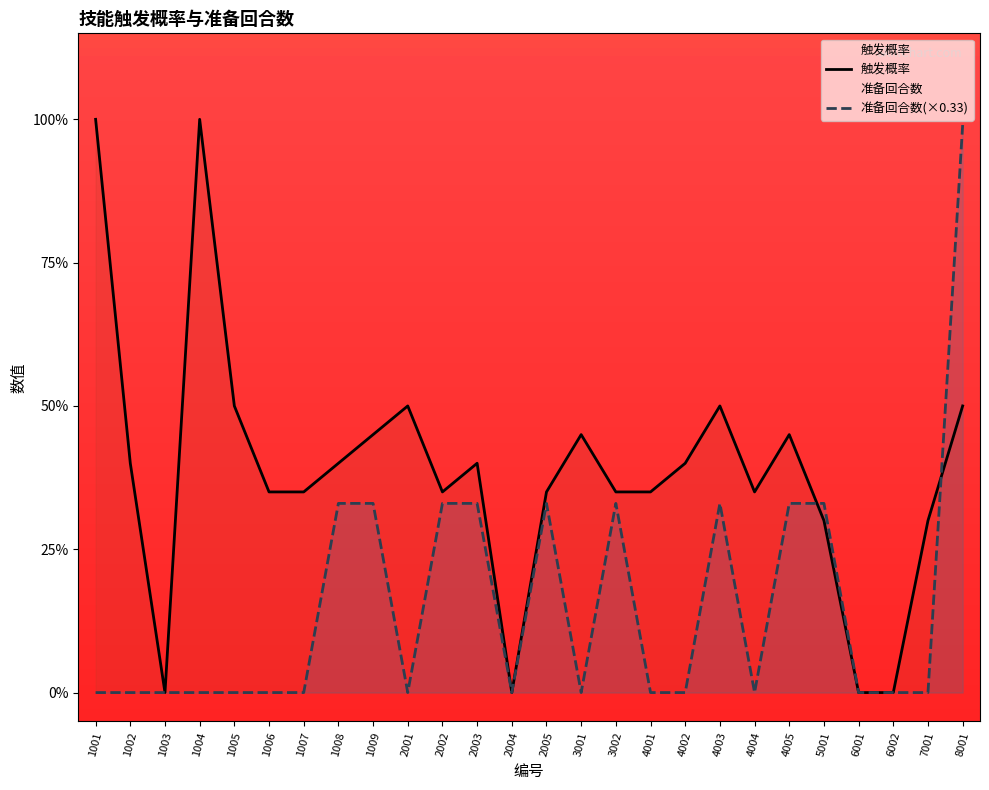

True or false: 准备回合数 and 触发概率 intersect in this chart.

True